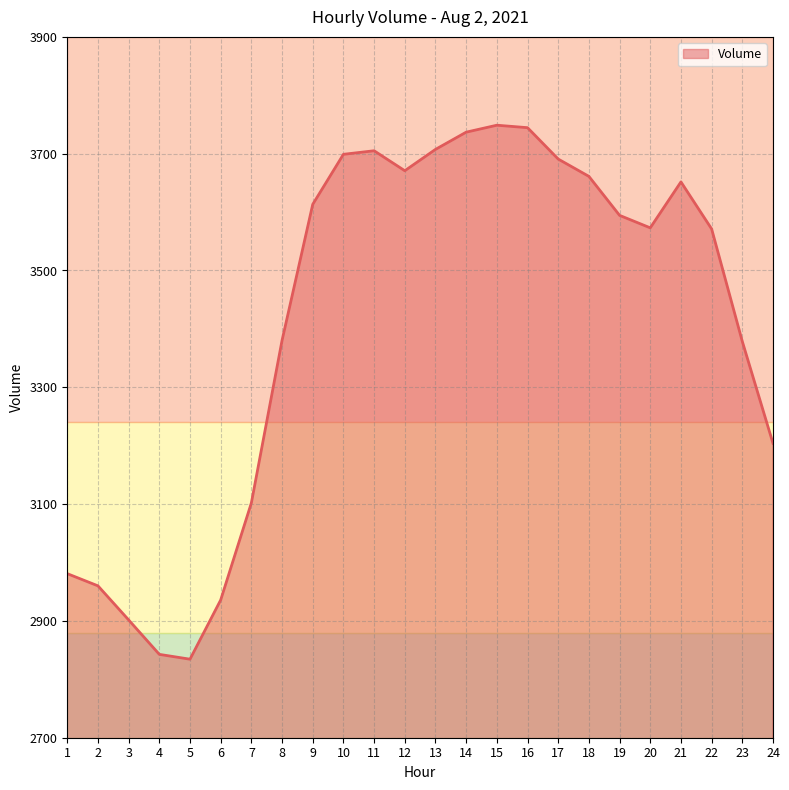

Is it true that the value at 9 is 3613.3?

True